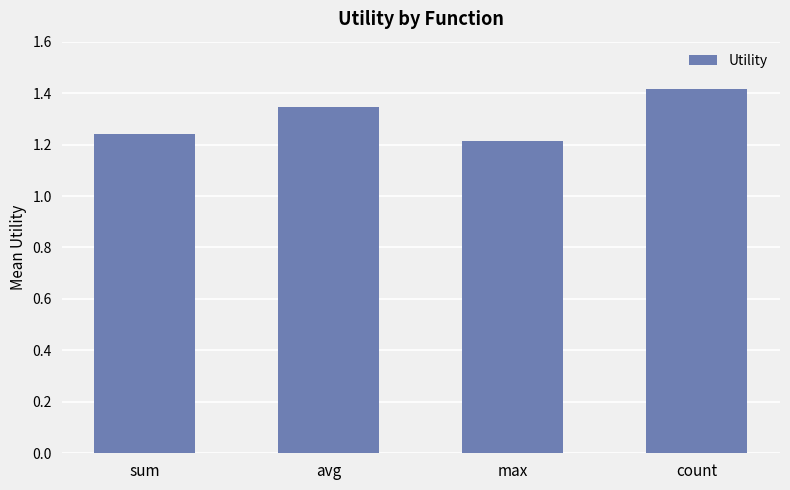

What is the label of the 4th bar from the left?

count